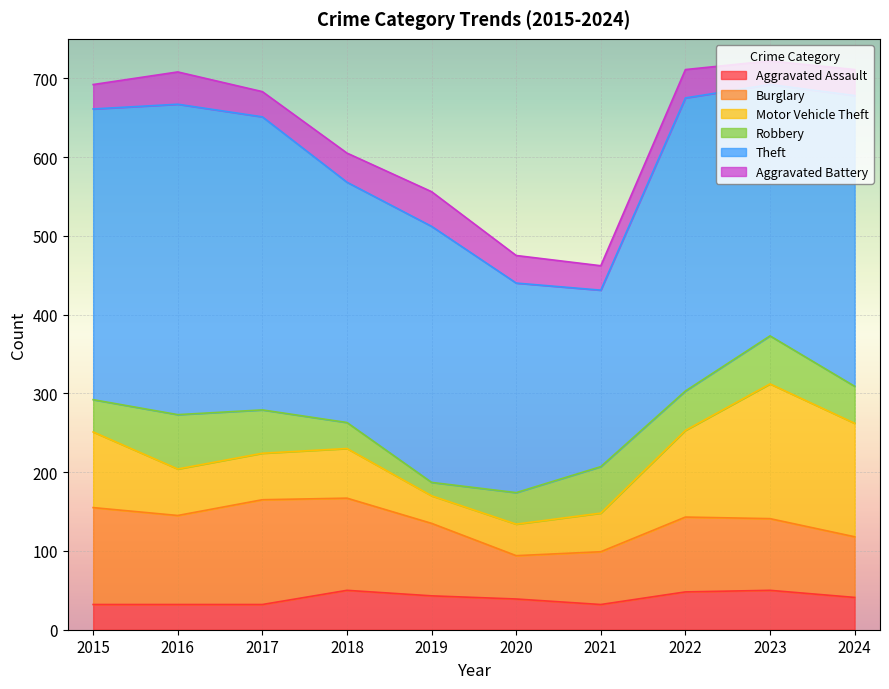

Where does the Burglary series first go above 95?

2015